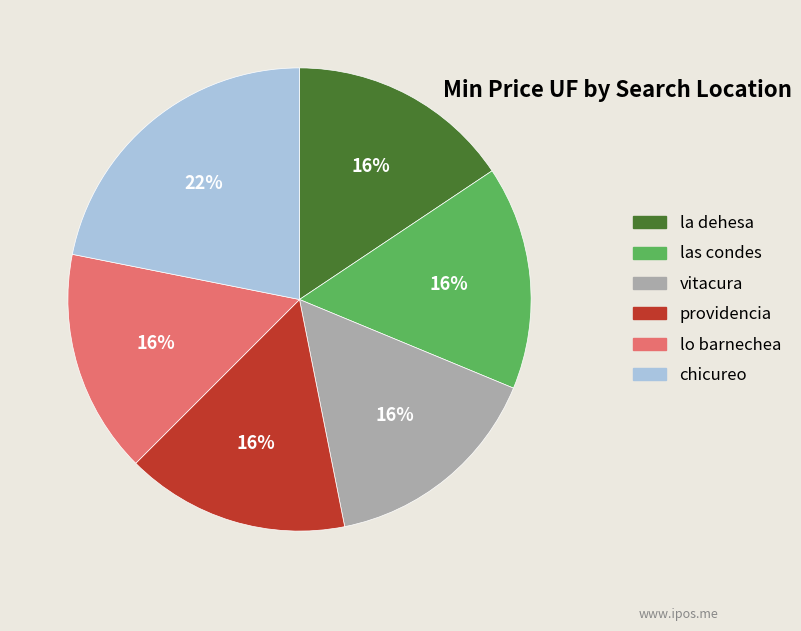

Is the sum of lo barnechea and vitacura greater than half?

No